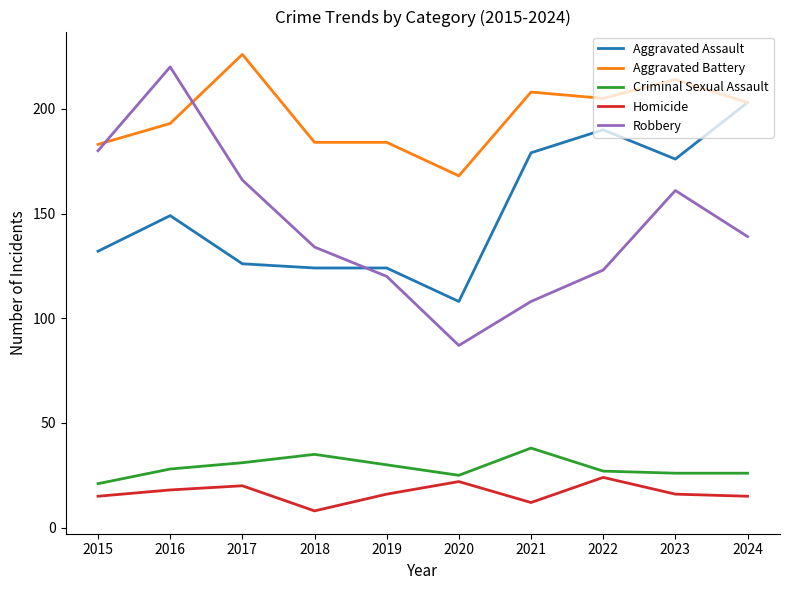

At how many categories does at least one series exceed 26?

10